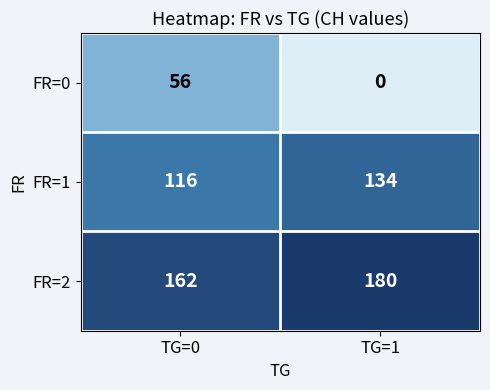

What is the average value of the FR=2 series?

171